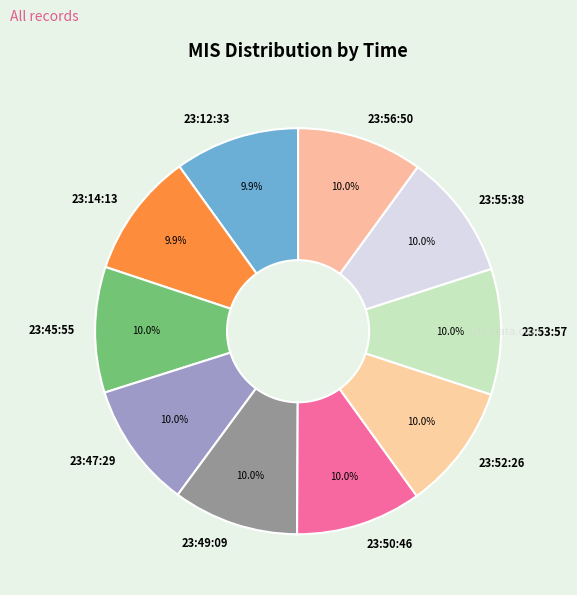

What percentage is NOT represented by 23:55:38?

90.0%